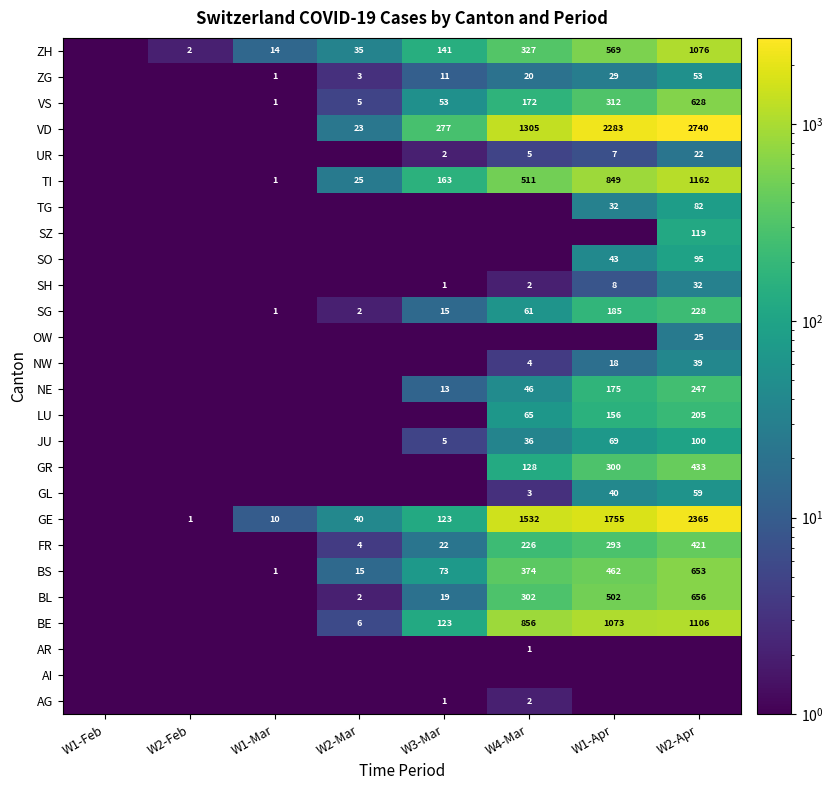

At which category is the sum across all series the highest?

W2-Apr